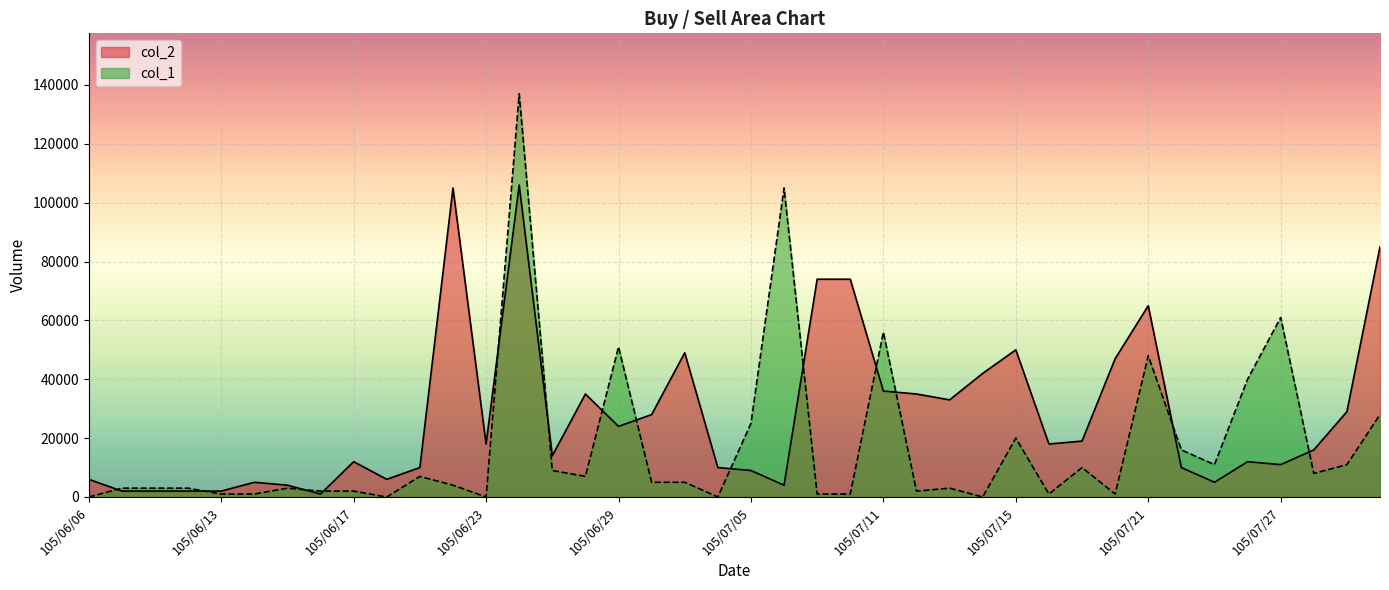

Count the number of categories in the chart.

40